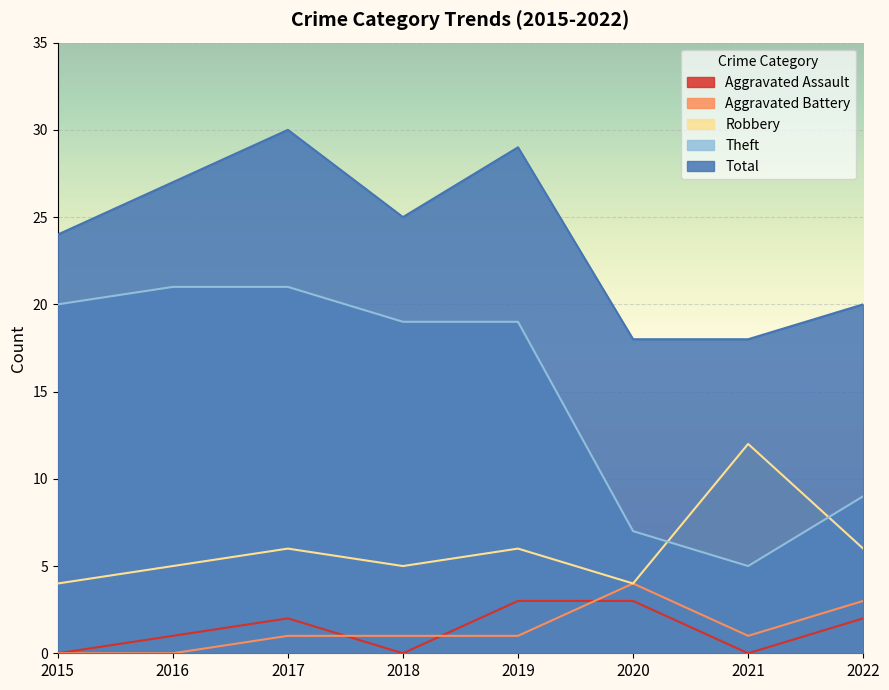

True or false: Theft and Total intersect in this chart.

False